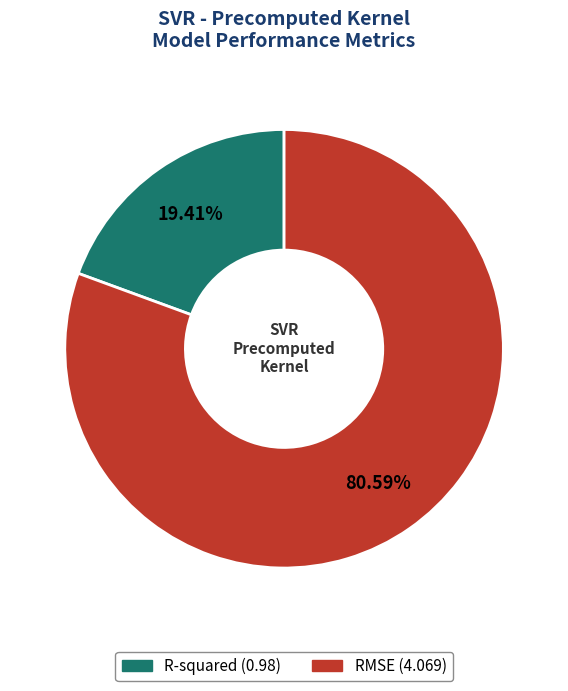

Is it true that RMSE is 86% of the pie?

False